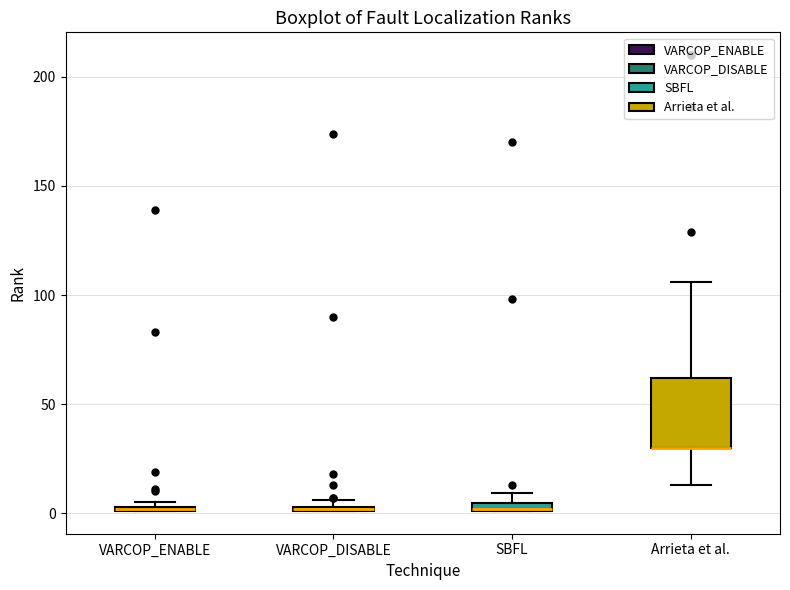

Where does the upper whisker of the box for Arrieta et al. end on the y-axis? The values are not printed on the chart, so give them approximately, as read against the axis.

105